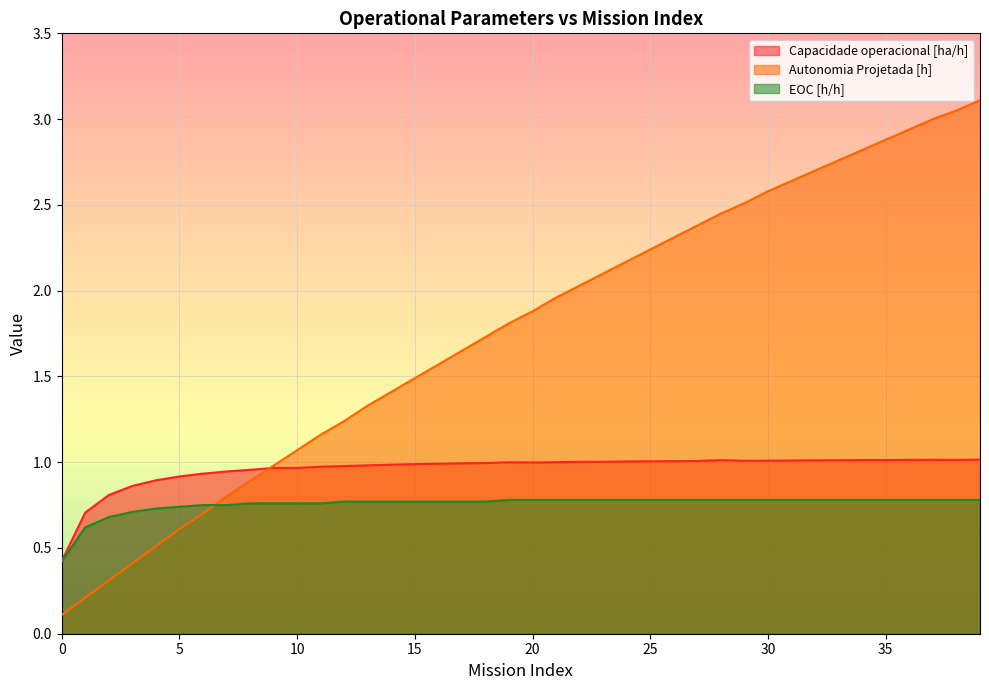

List the series in order of their peak value, lowest first.

EOC [h/h], Capacidade operacional [ha/h], Autonomia Projetada [h]